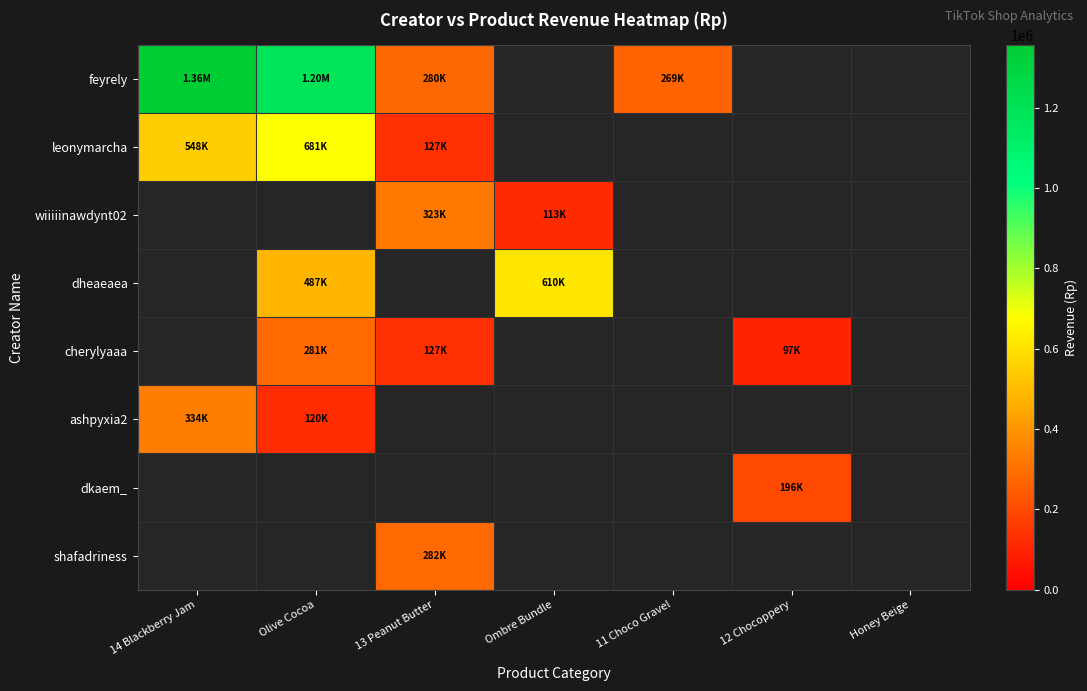

The value of dkaem_ at 12 Chocoppery is 67173.1. True or false?

False